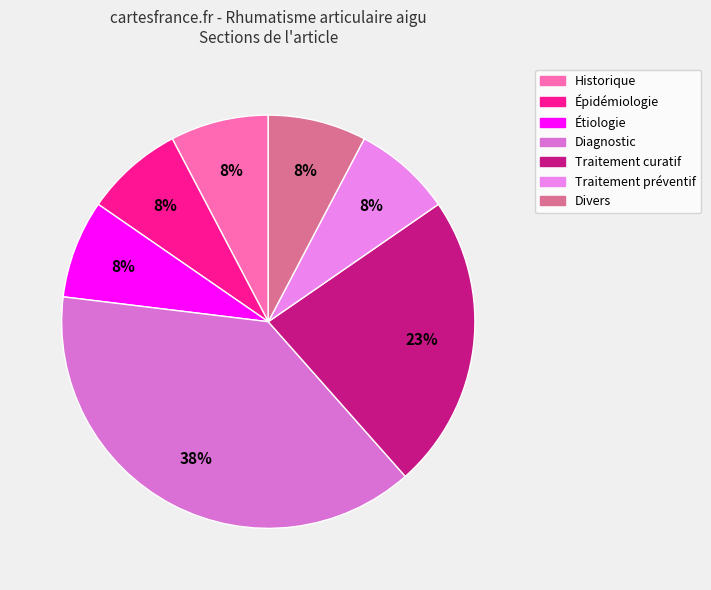

What percentage do Divers and Diagnostic together represent?

46.2%